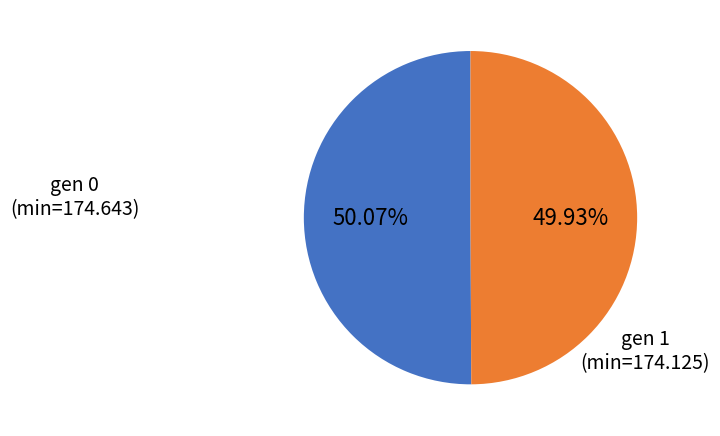

Does any single category account for the majority?

Yes